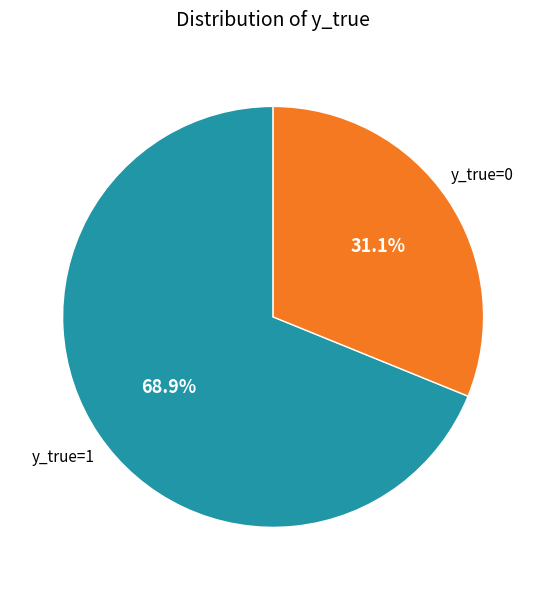

Combined, do y_true=1 and y_true=0 account for over 50%?

Yes